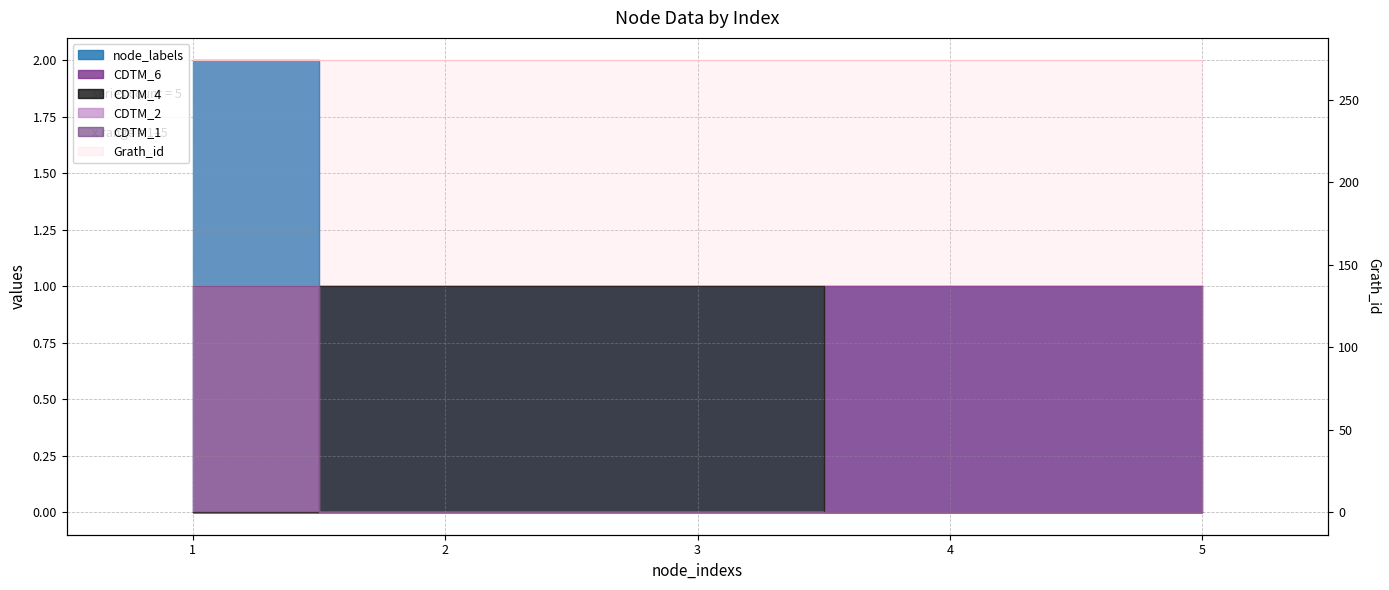

True or false: node_labels has a value of 1 at 4.

False